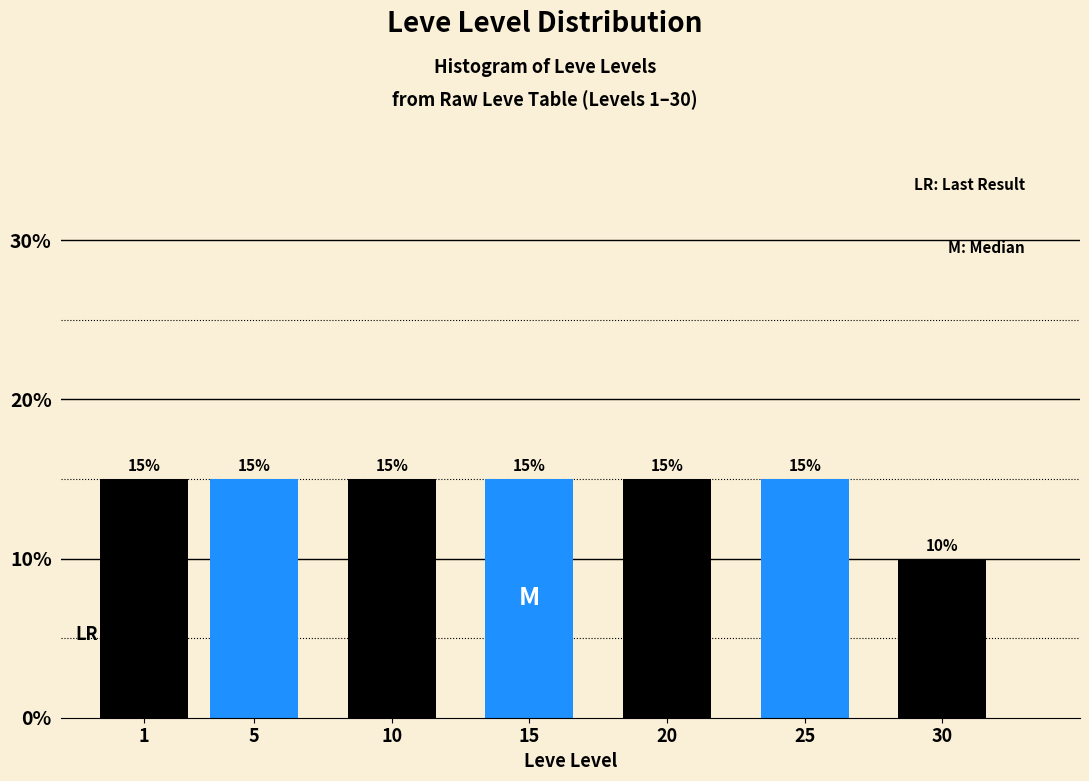

Reading right to left, what are all the values shown in this chart?

10	15	15	15	15	15	15